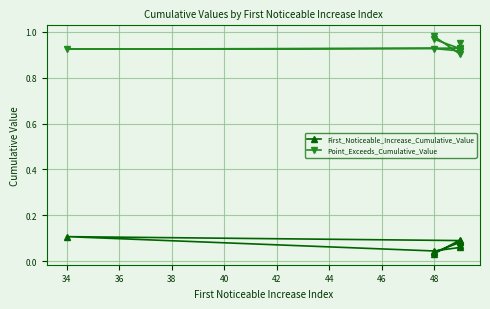

What is the average value of the First_Noticeable_Increase_Cumulative_Value series?

0.1